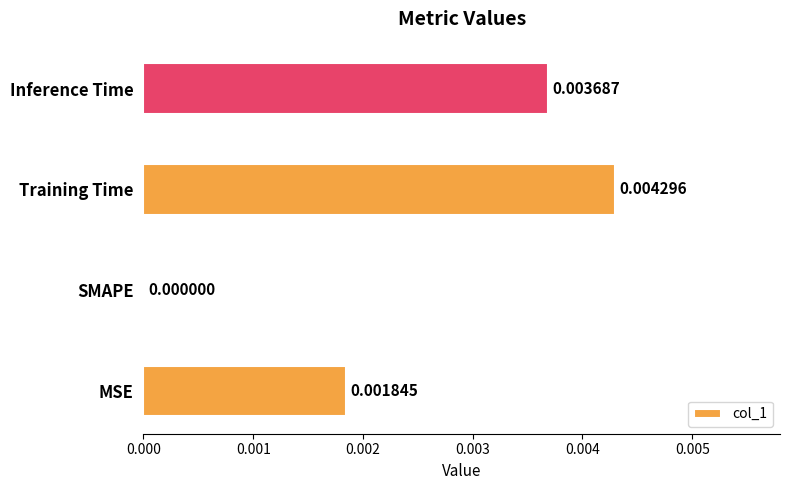

At which label is the value closest to 0?

SMAPE